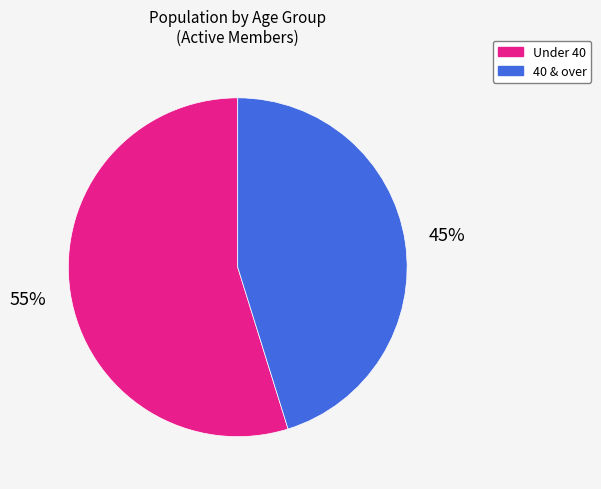

To the nearest percent, what percentage of the pie is 40 & over?

45%